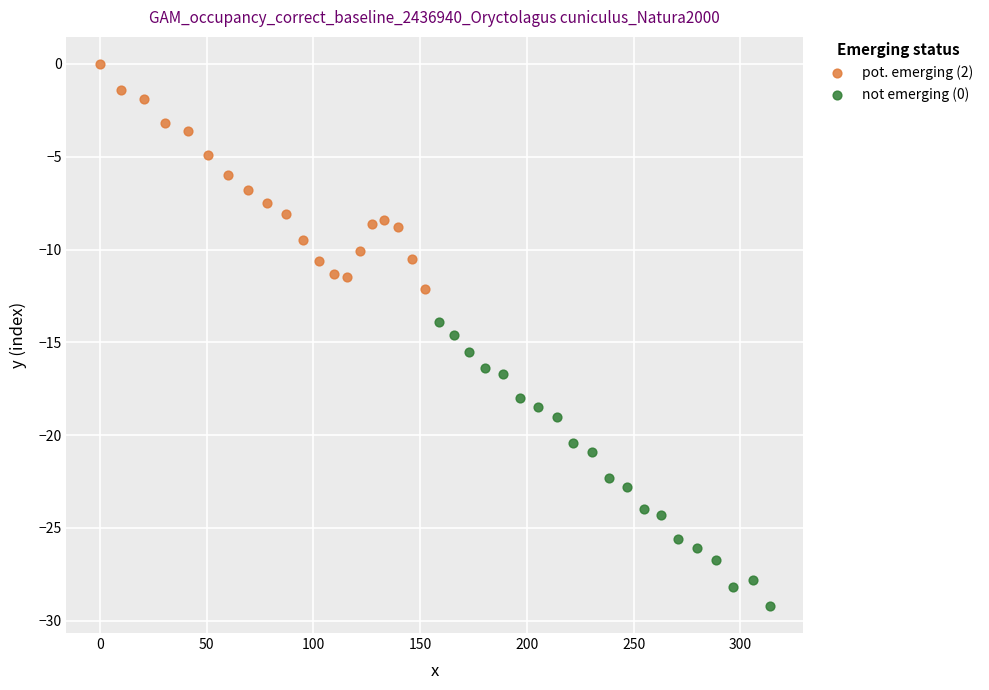

Which series contains the lowest Y value?

not emerging (0)